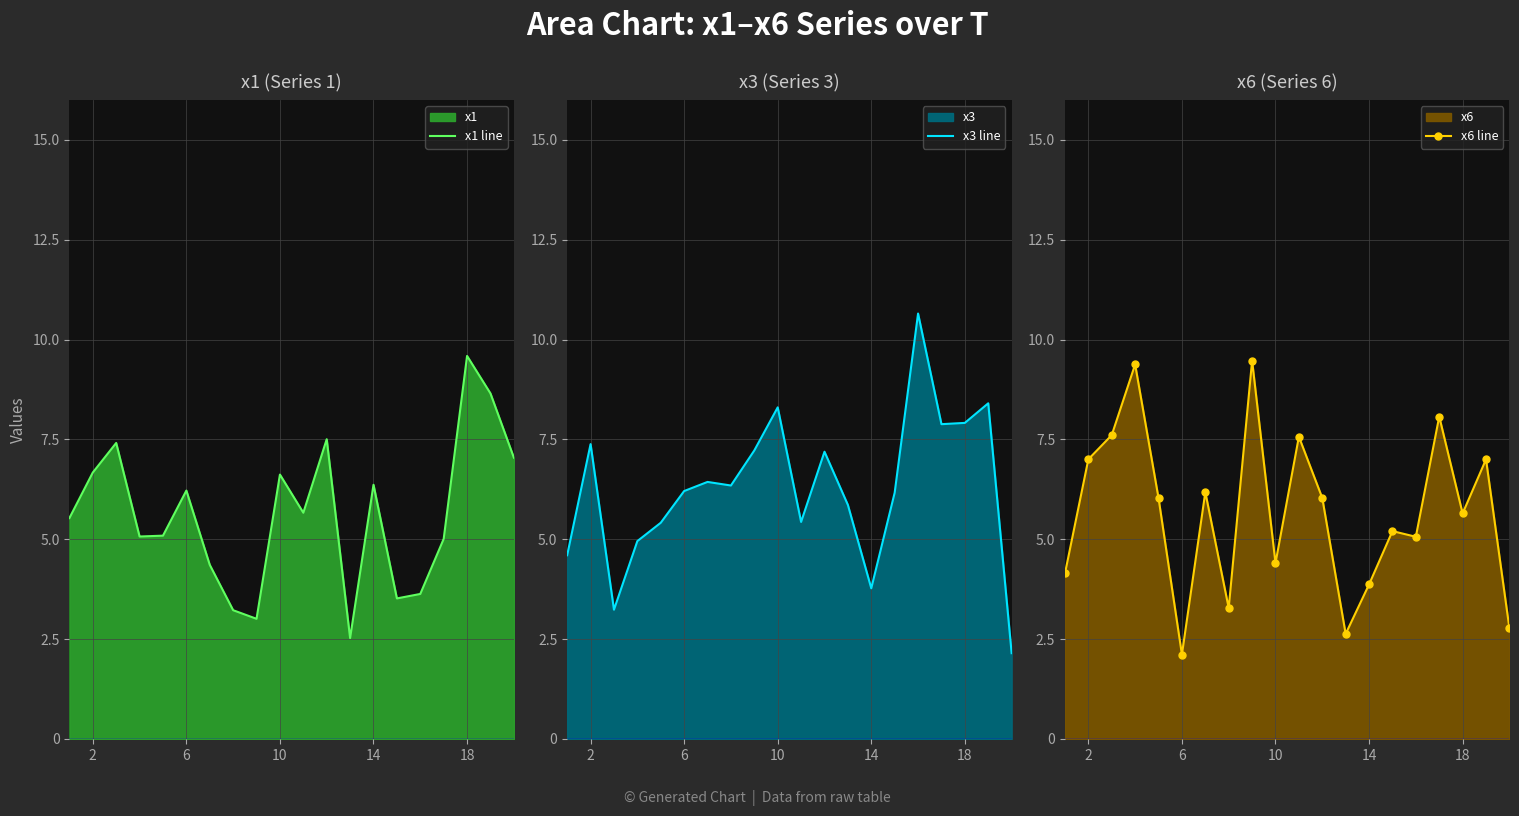

In x3 line, how many points are higher than both neighbors (excluding endpoints)?

6